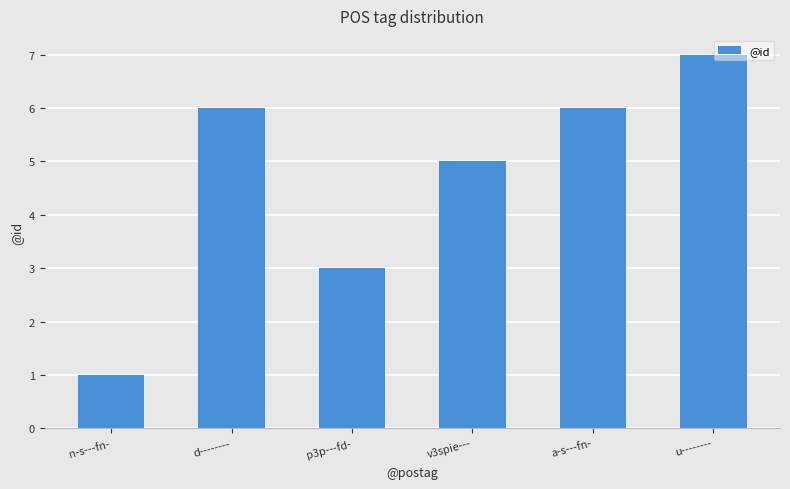

What is the label of the 4th bar from the left?

v3spie---